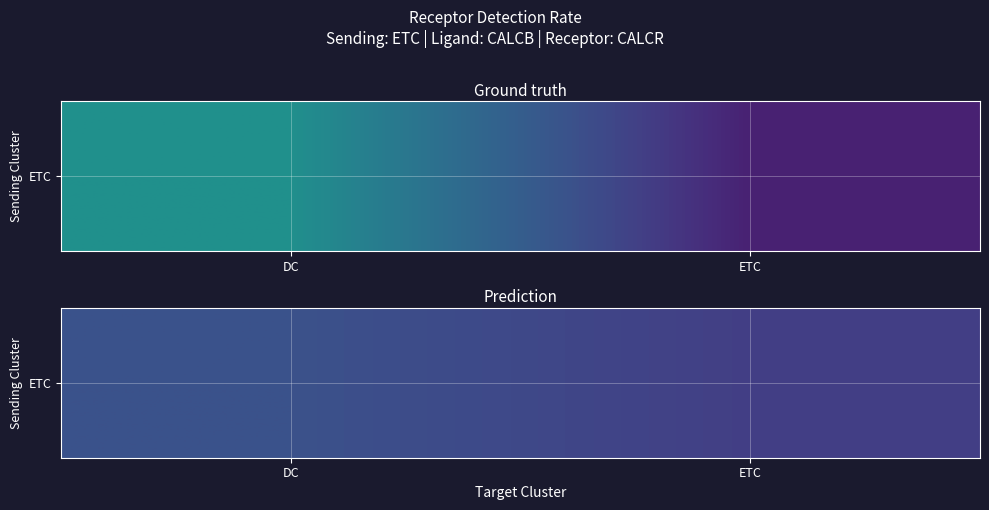

How many data points does each series have?

2